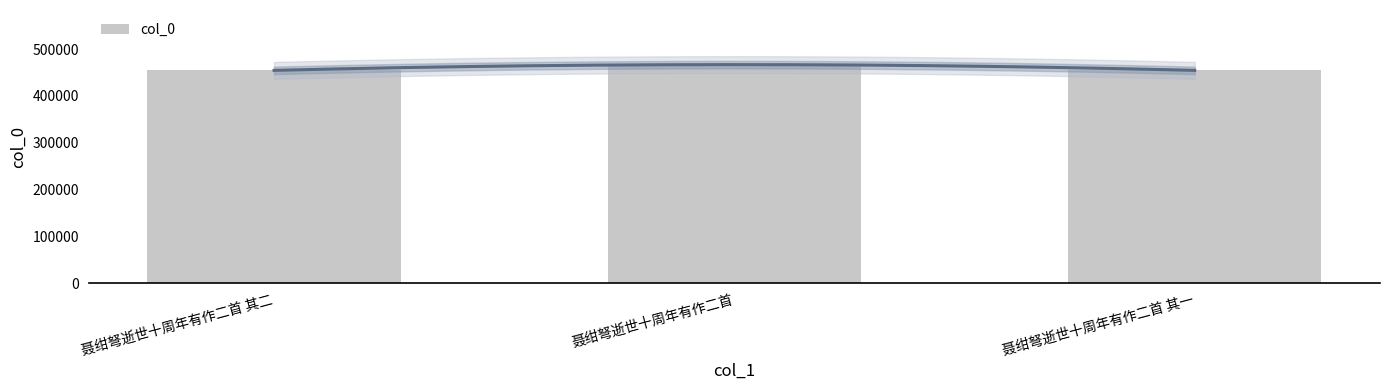

Rank the categories by value from highest to lowest.

聂绀弩逝世十周年有作二首, 聂绀弩逝世十周年有作二首 其二, 聂绀弩逝世十周年有作二首 其一